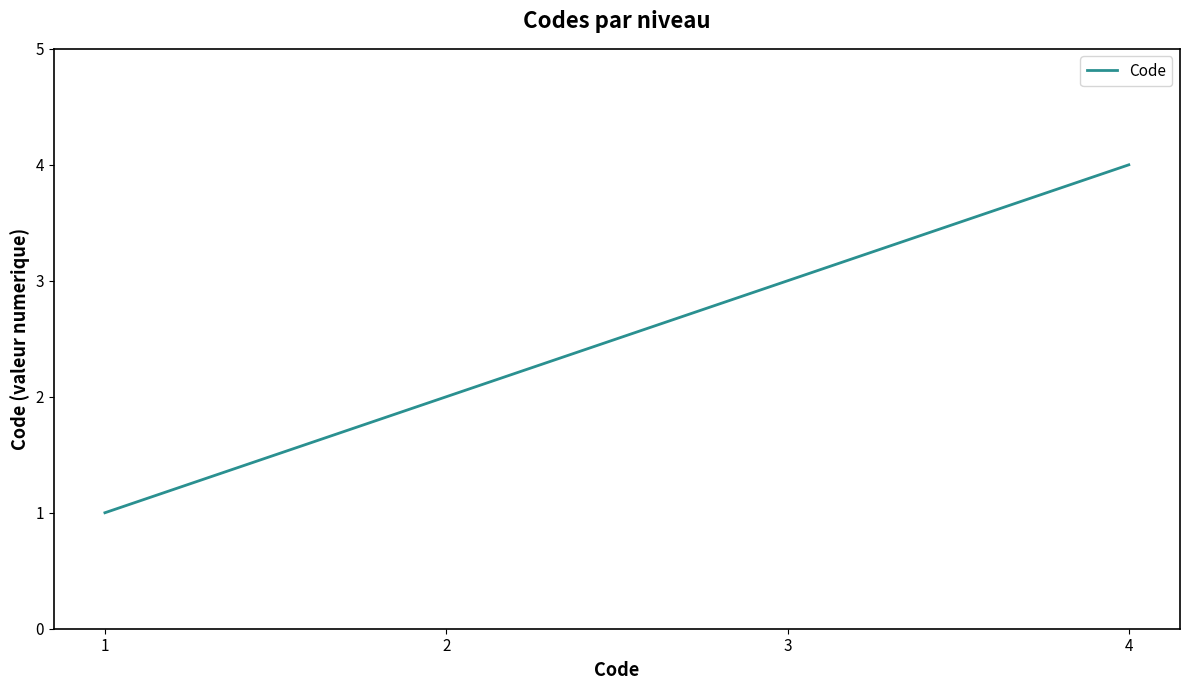

How many lines are shown in the chart?

1